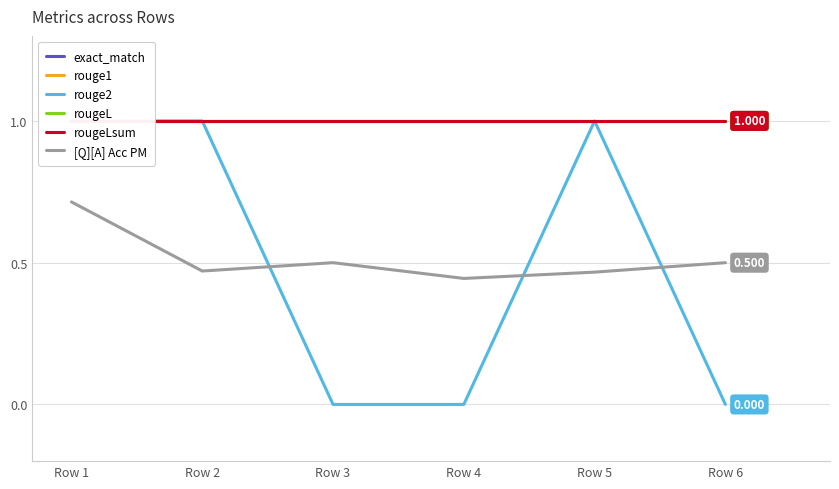

Between Row 5 and Row 1, which is larger?

Row 5